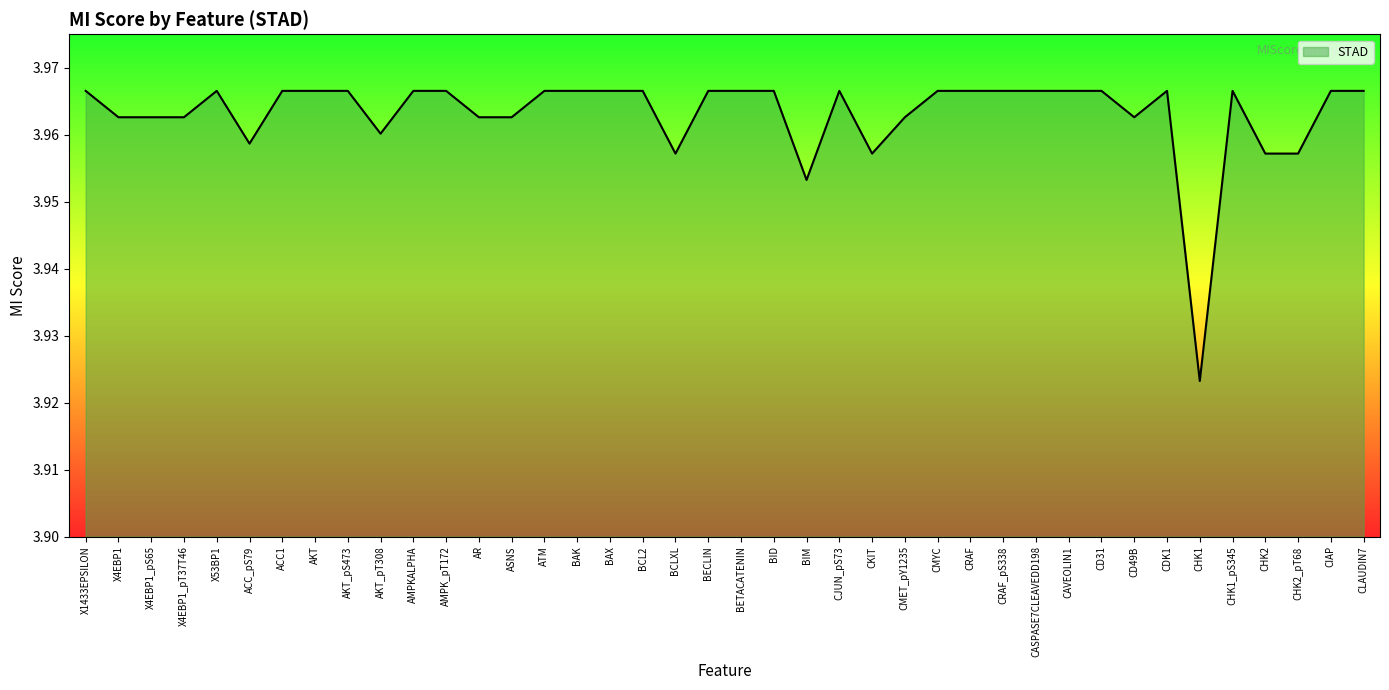

How many categories are shown in the chart?

40